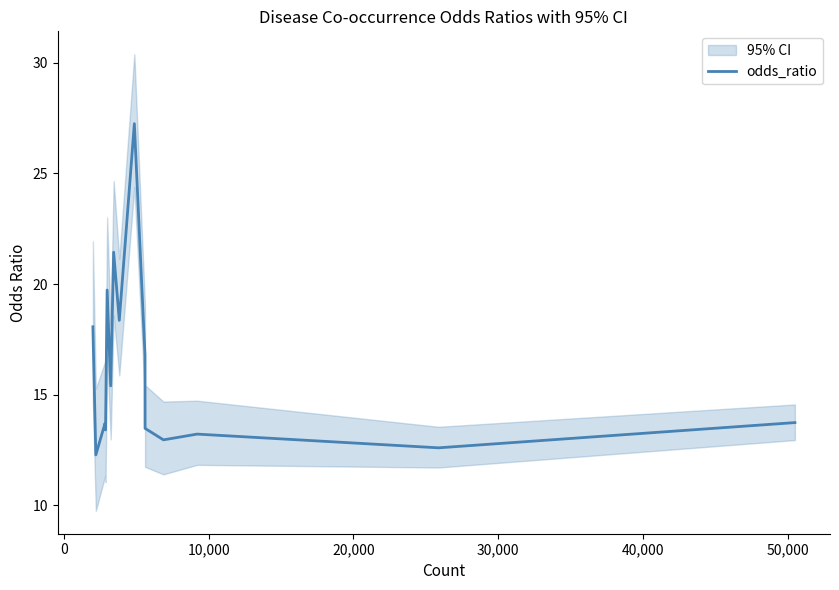

What is the minimum value for odds_ratio?

12.3